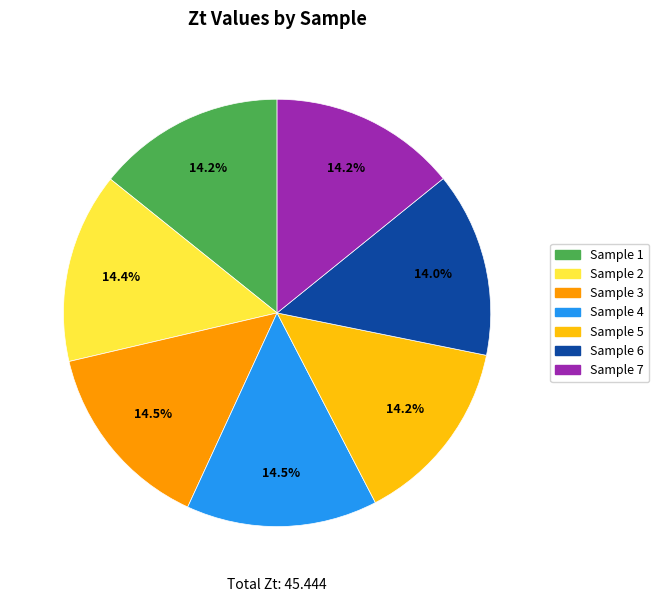

To the nearest percent, what is the average slice percentage?

14%